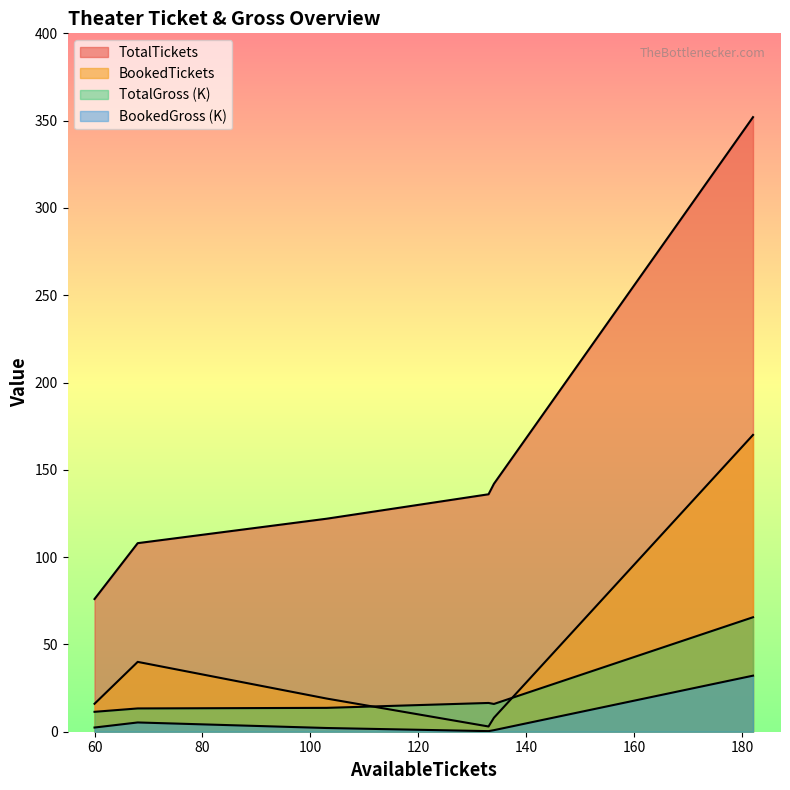

True or false: BookedTickets and TotalGross cross at least once.

False